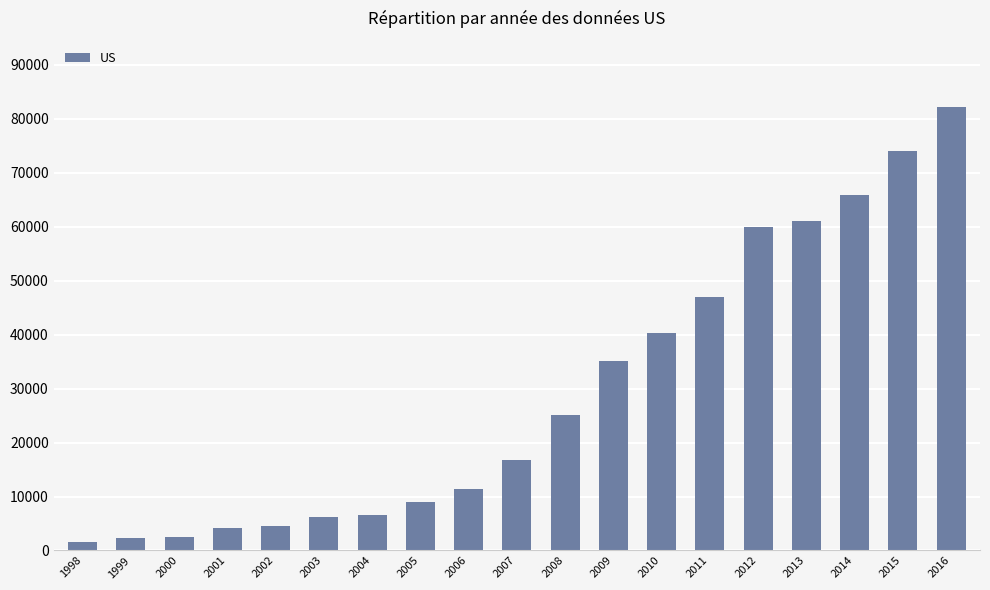

True or false: the data shows 4557 at 2002.

True